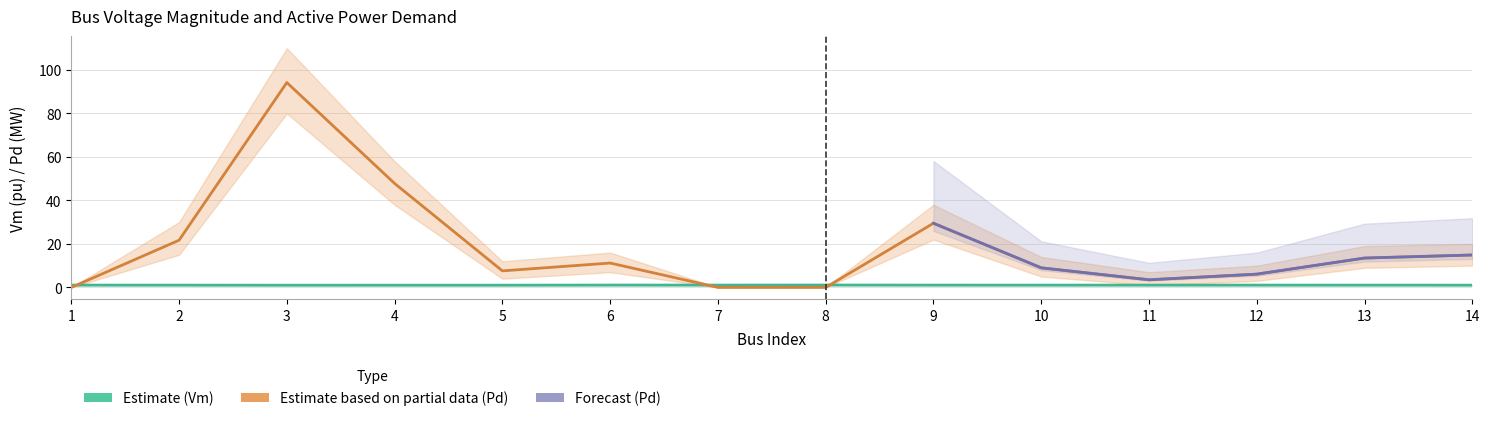

Reading left to right, what are all the values shown in this chart?

Vm: 1.1	1.0	1.0	1.0	1.0	1.1	1.1	1.1	1.1	1.1	1.1	1.1	1.1	1.0
Pd: 0.0	21.7	94.2	47.8	7.6	11.2	0.0	0.0	29.5	9.0	3.5	6.1	13.5	14.9